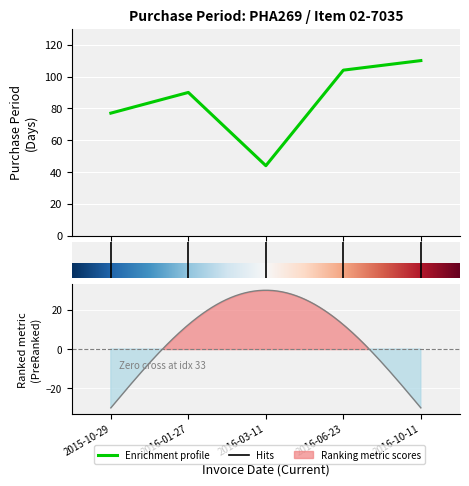

At which category does the data reach its first local valley?

2016-03-11